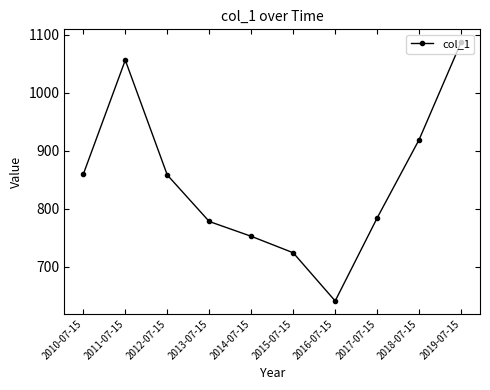

What position from the right is 2017-07-15?

3